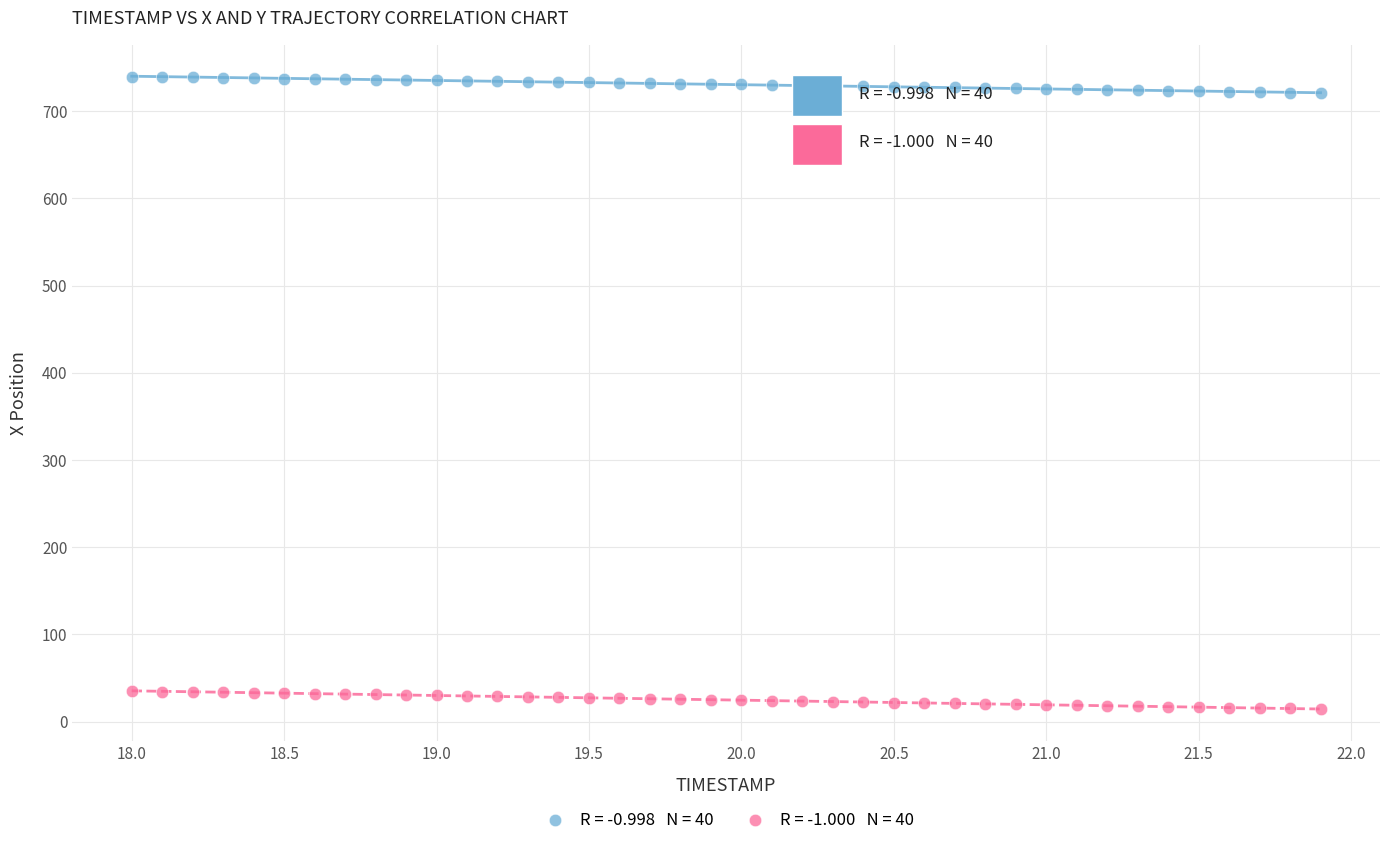

Across all data points, what is the range of Y values (max minus min)?

724.5